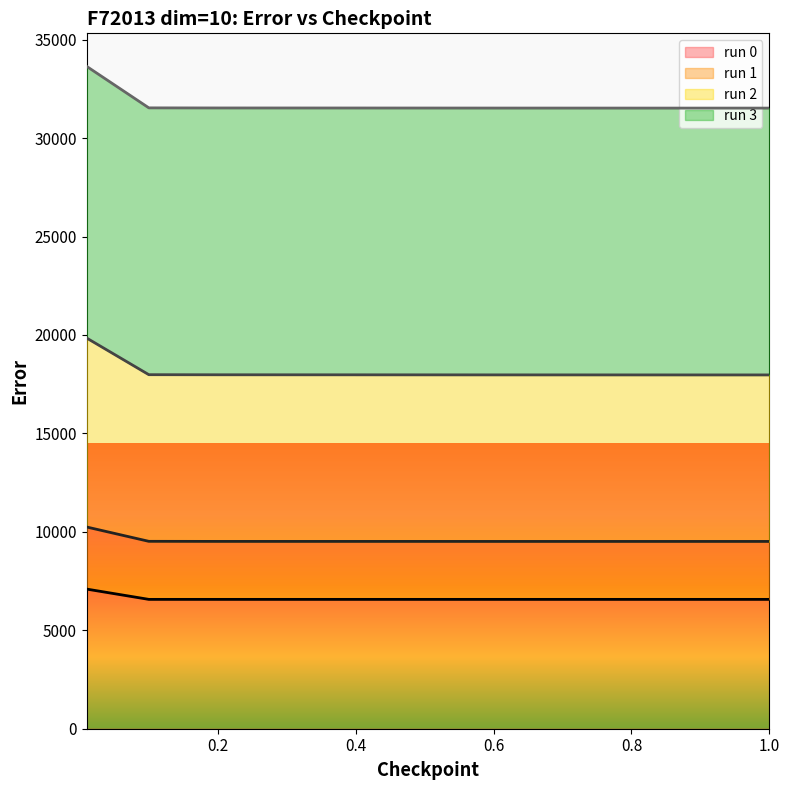

How many values in the run 3 series exceed 31528?

6